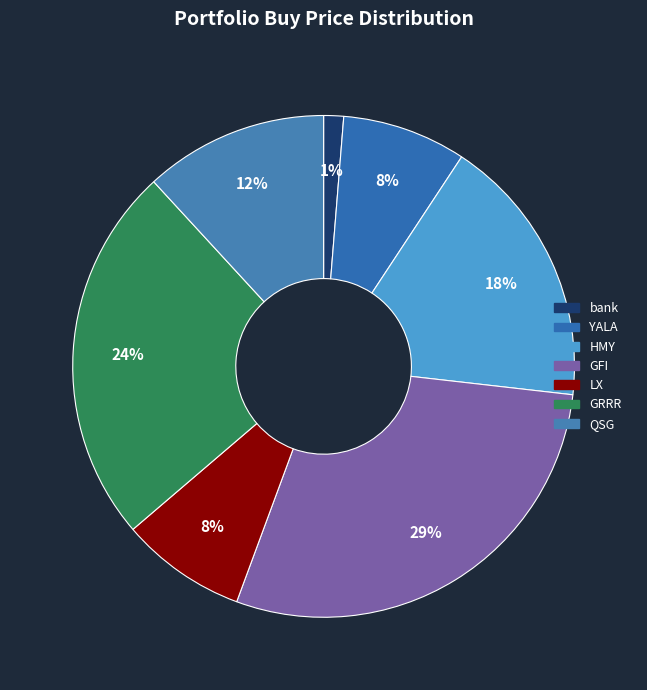

How many segments does this pie chart have?

7